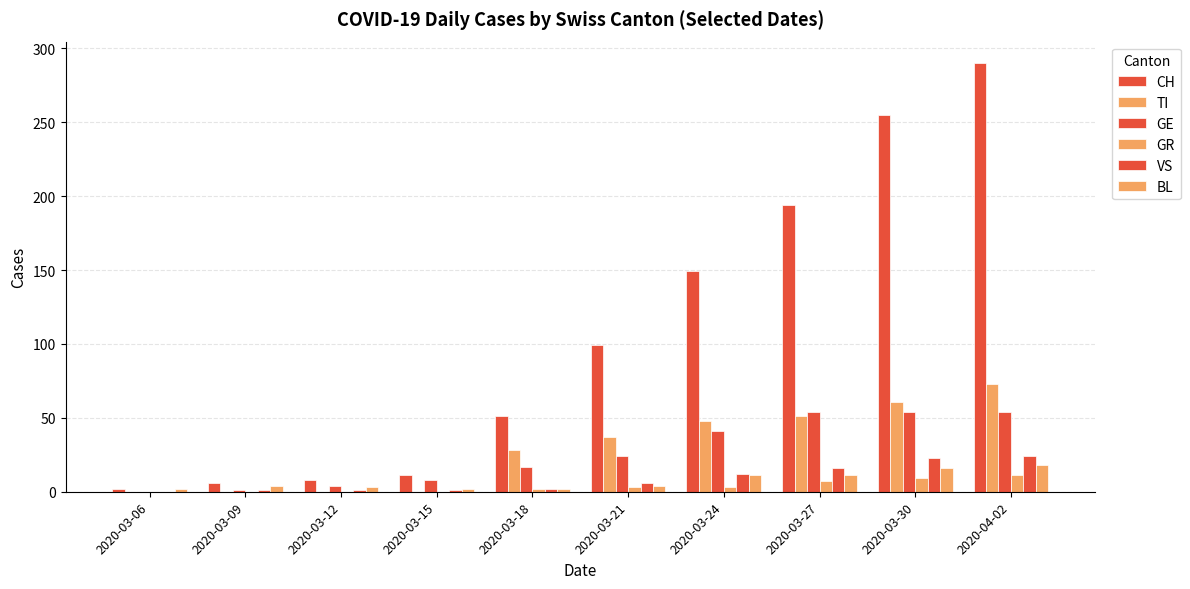

Which series has the largest range (max minus min)?

CH